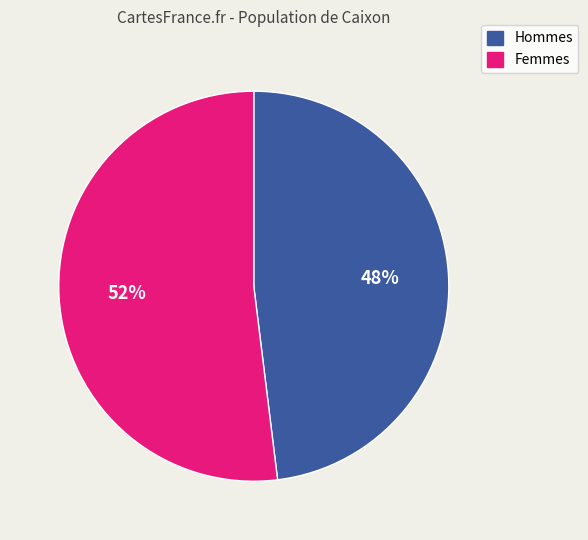

Is it true that Hommes is 48% of the pie?

True